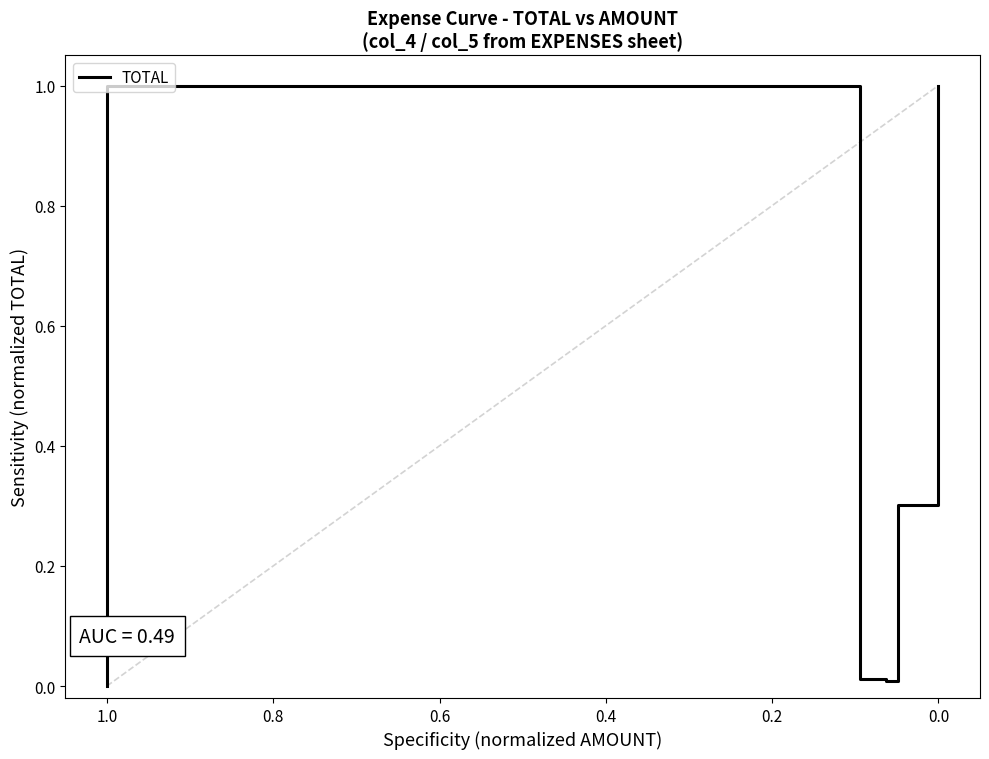

How many lines are shown in the chart?

1